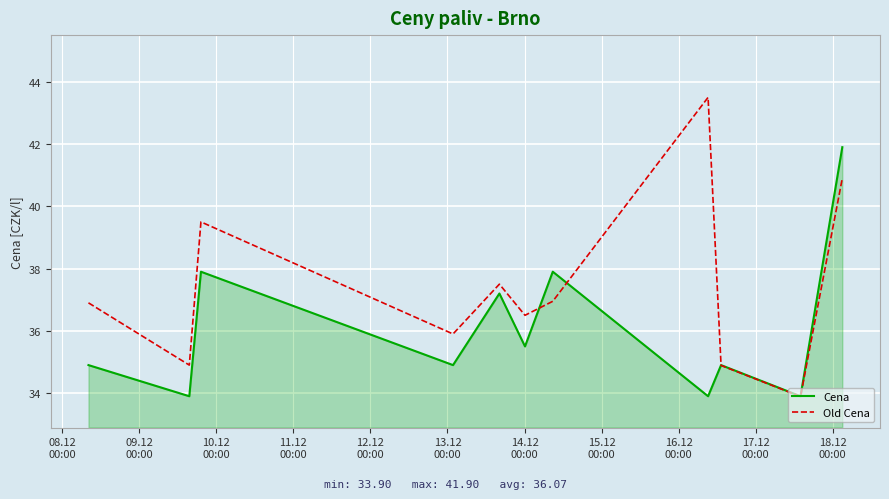

How many intersections are there between Old Cena and Cena?

3